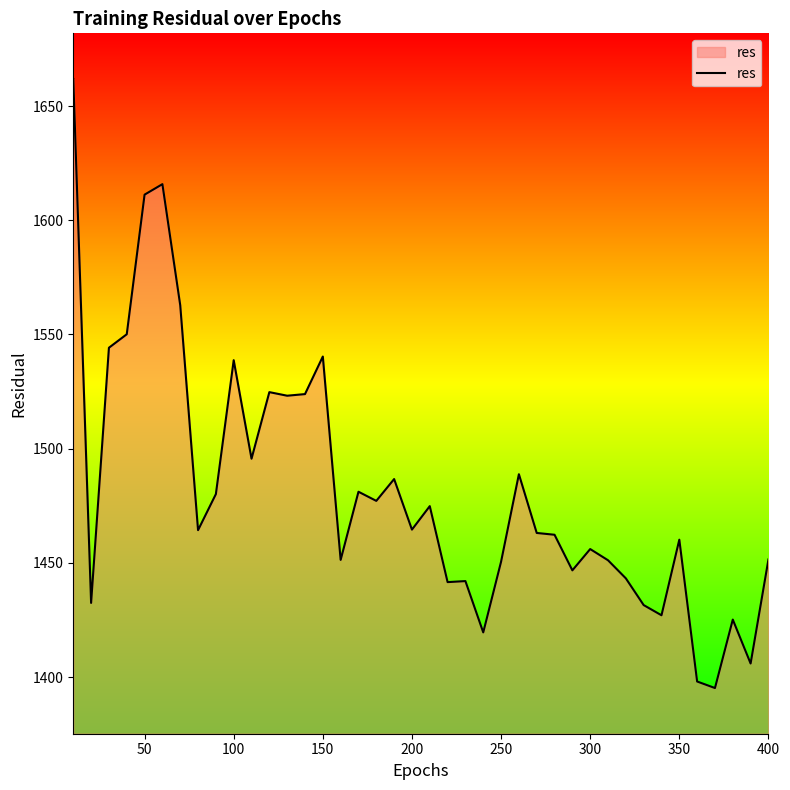

What is the maximum value shown in the chart?

1661.8